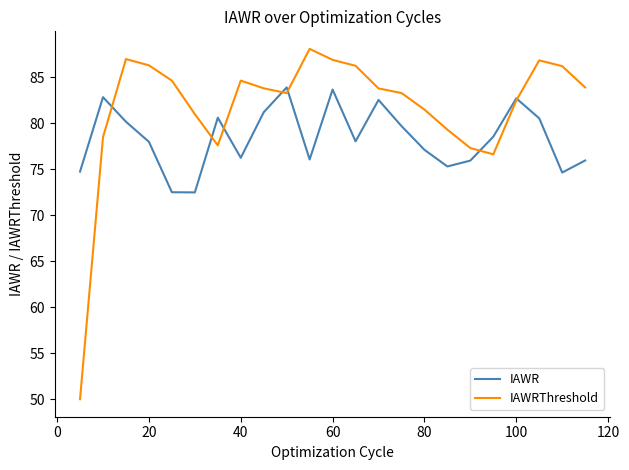

List the series in order of their peak value, highest first.

IAWRThreshold, IAWR